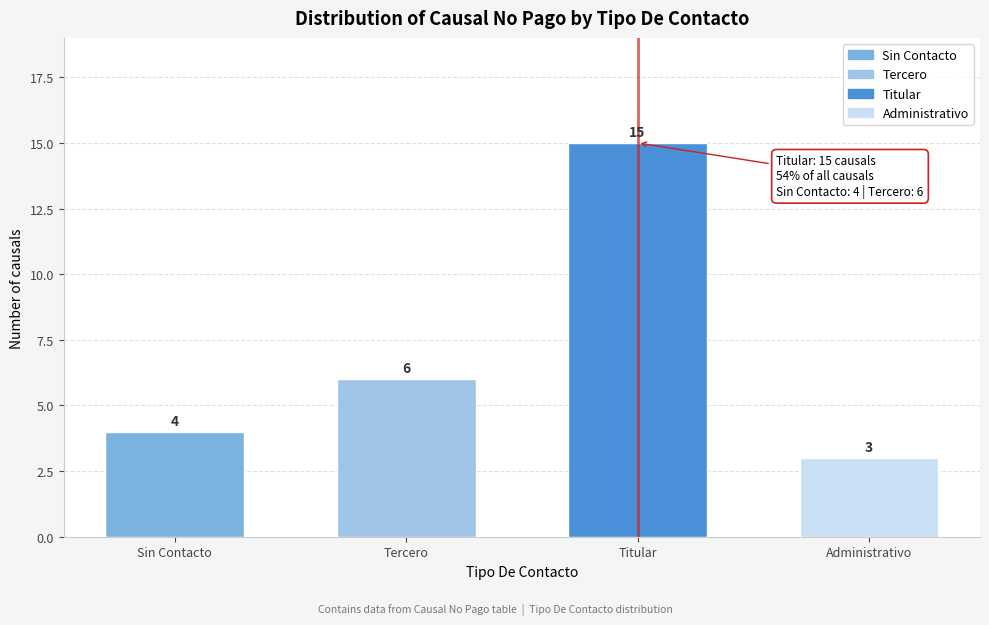

Reading left to right, transcribe all the data shown in this chart.

4	6	15	3